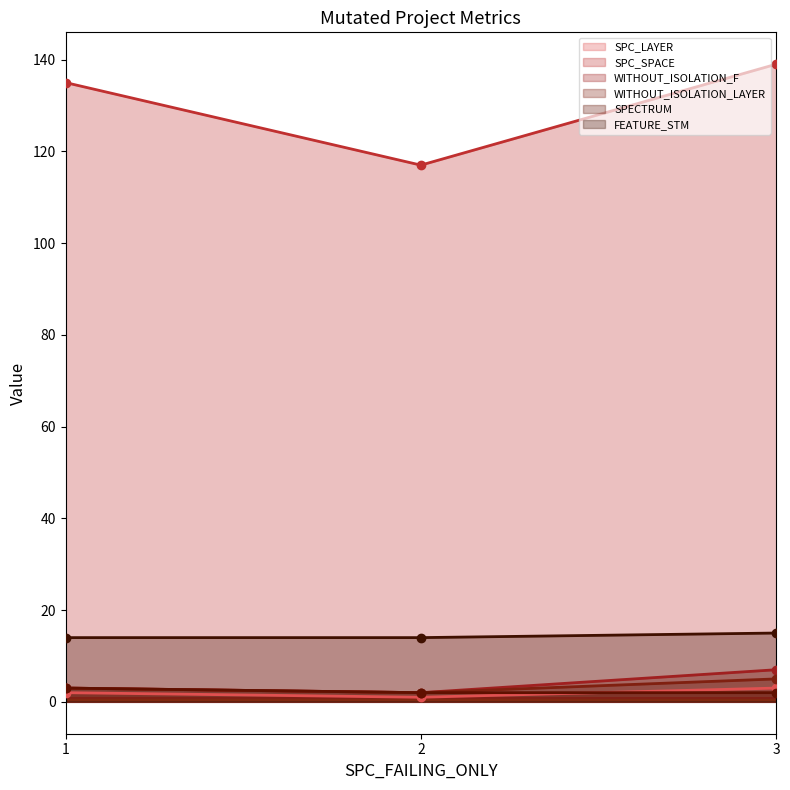

What is the maximum value shown in the chart?

139